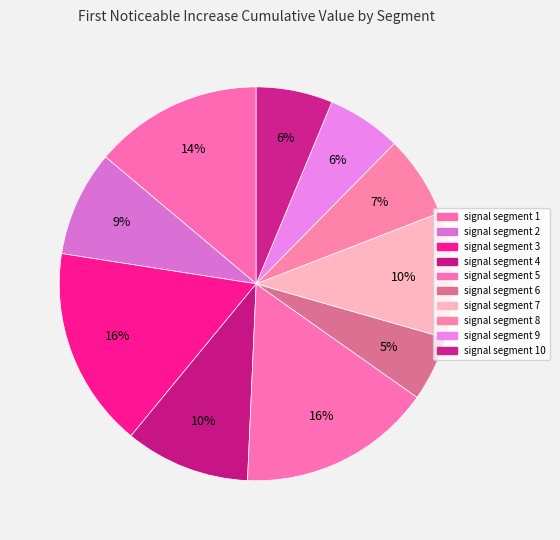

What is the smallest slice in the pie chart?

signal segment 6